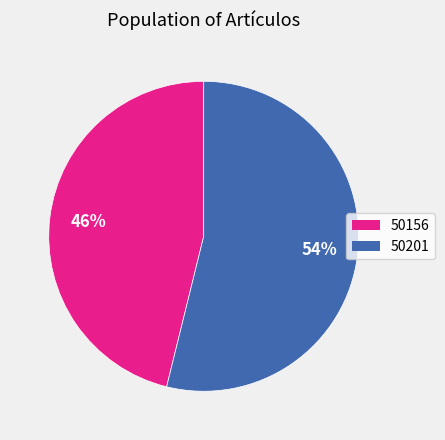

Combined, do 50201 and 50156 account for over 50%?

Yes